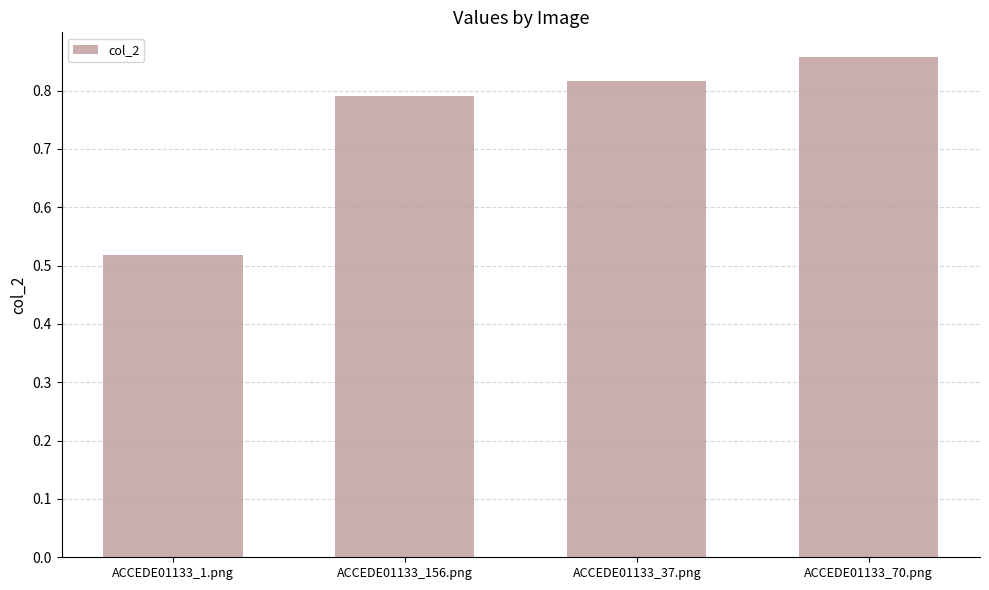

At which category does the chart reach its minimum across all series?

ACCEDE01133_1.png